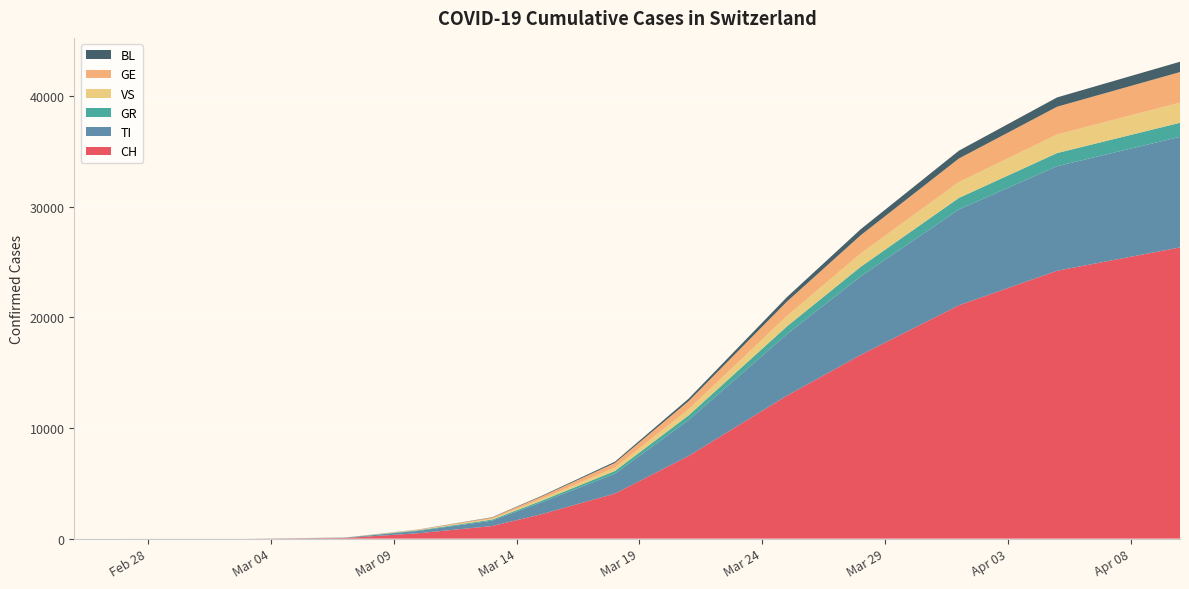

Reading left to right, what are all the values shown in this chart?

CH: 0	0	0	0	0	0	0	0	27	56	491	1139	2200	4075	7474	12928	16605	21100	24228	26336
TI: 0	0	0	0	0	0	0	0	13	27	210	490	1070	1794	3245	5566	7105	8670	9458	9997
GR: 0	1	1	1	1	1	1	1	4	9	56	92	144	247	424	697	864	1040	1185	1274
VS: 0	0	0	1	1	1	1	1	2	4	28	76	157	298	545	940	1198	1433	1677	1823
GE: 0	0	0	0	0	0	0	0	1	3	34	105	220	424	742	1300	1654	2129	2511	2762
BL: 0	0	0	0	0	0	0	0	0	1	10	31	59	117	223	402	546	709	844	935